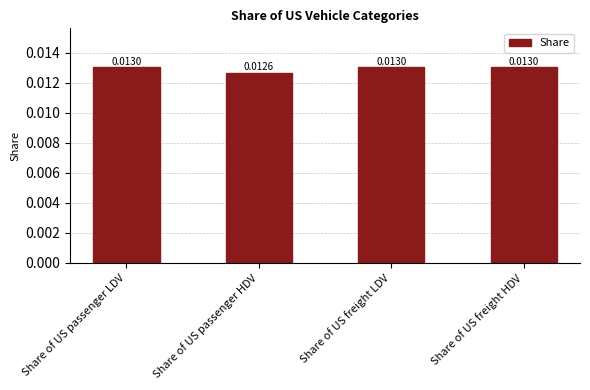

Between Share of US passenger HDV and Share of US freight LDV, which is larger?

Share of US freight LDV